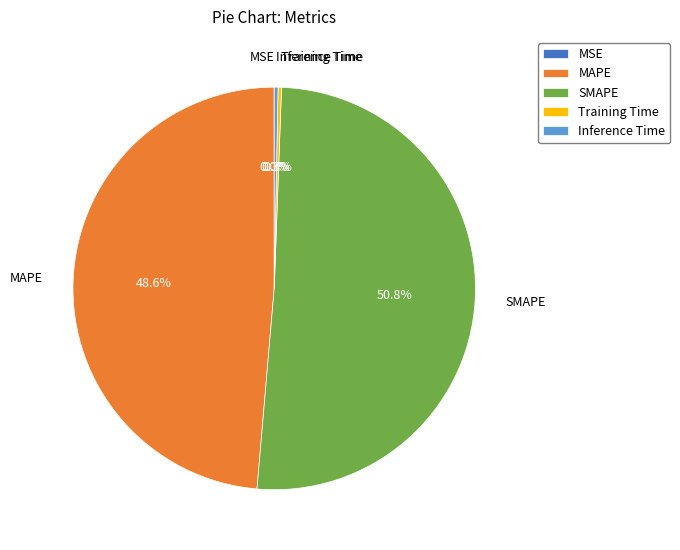

To the nearest percent, what portion does MAPE represent?

49%